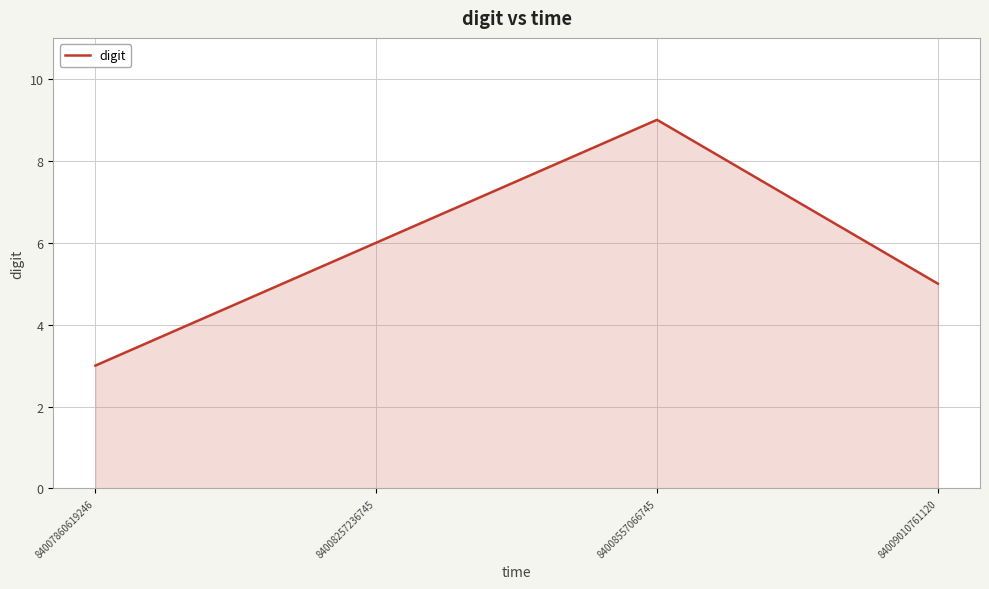

What is the change in value from 84008557066745 to 84009010761120?

-4